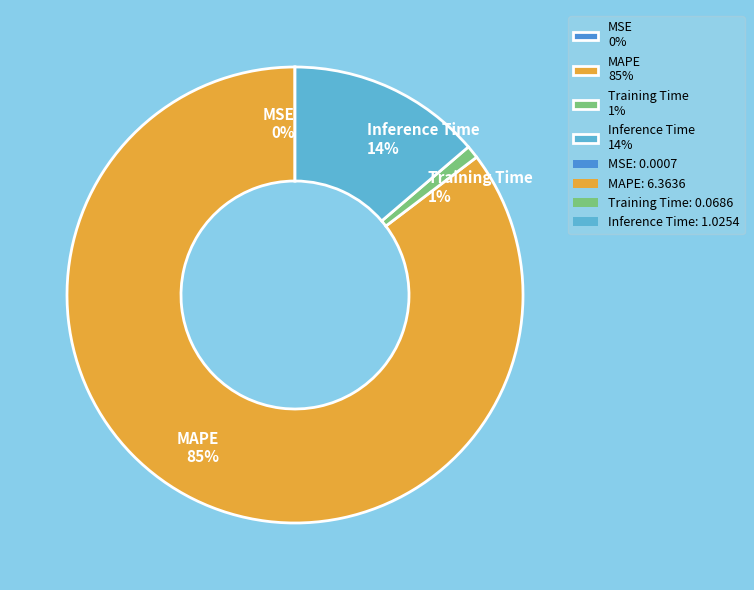

What percentage is the Training Time 1% slice, to the nearest percent?

1%